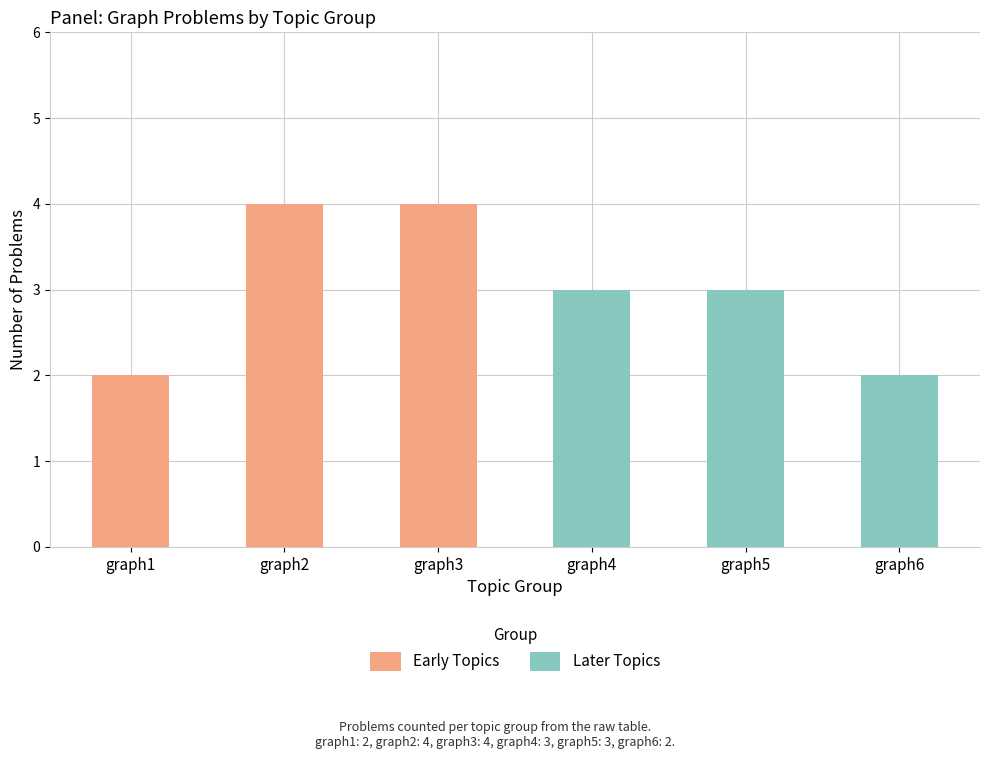

How many bars are there in each group?

2